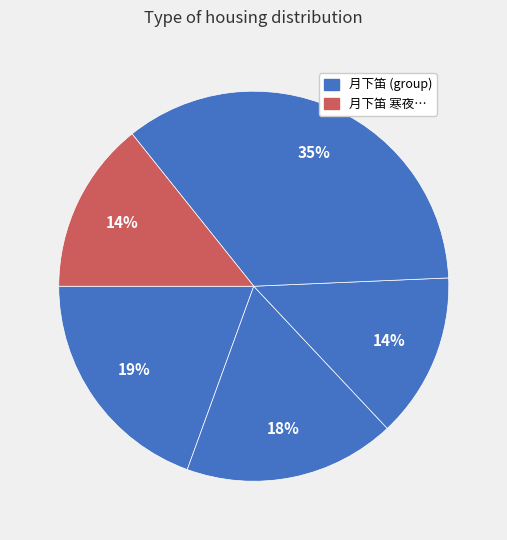

Which slice is the smallest?

闻笛·寒蛩四壁冷啾啾